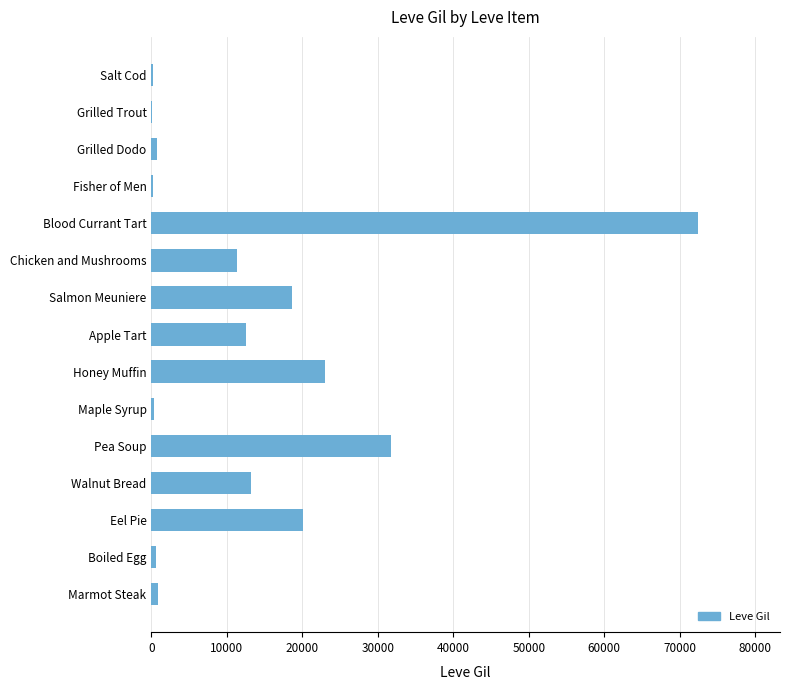

What is the sum of all values?

206222